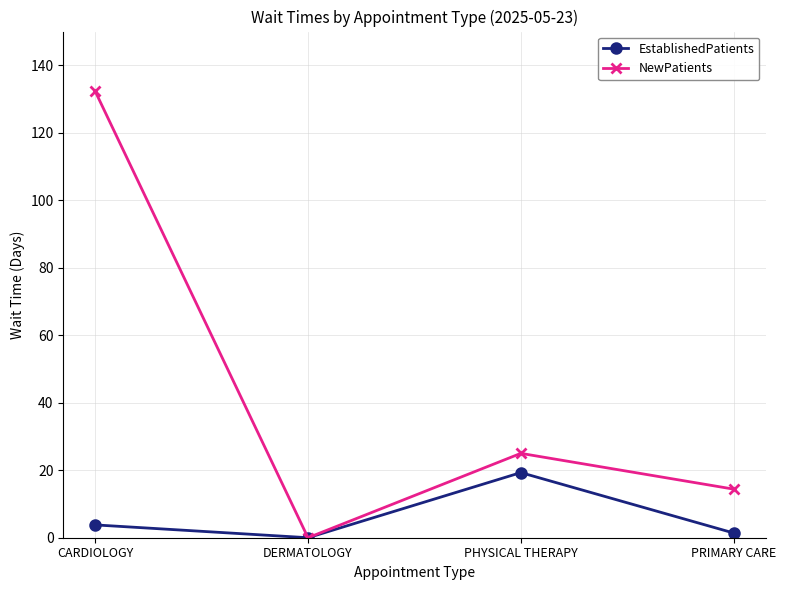

Which category has the lowest value in the EstablishedPatients series?

DERMATOLOGY